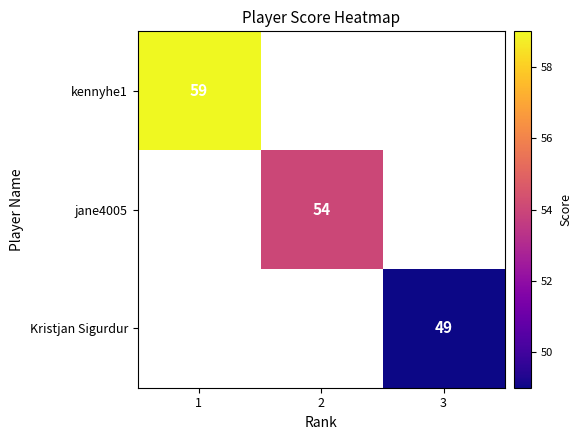

True or false: kennyhe1 has a value of 59 at 1.

True